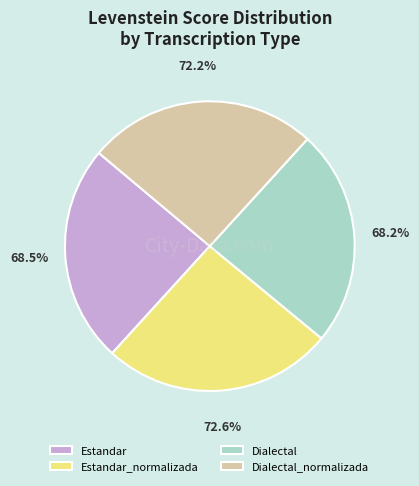

What percentage is NOT represented by Dialectal?

75.8%